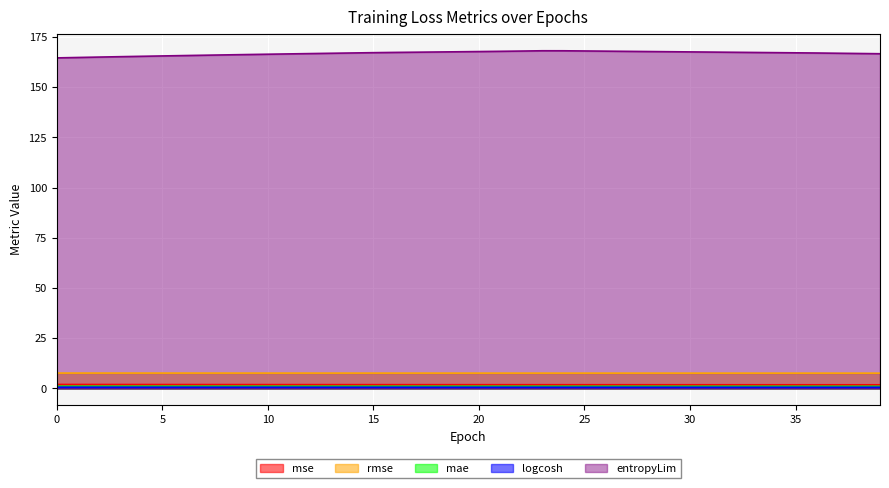

What is the sum of all mse values?

74.2